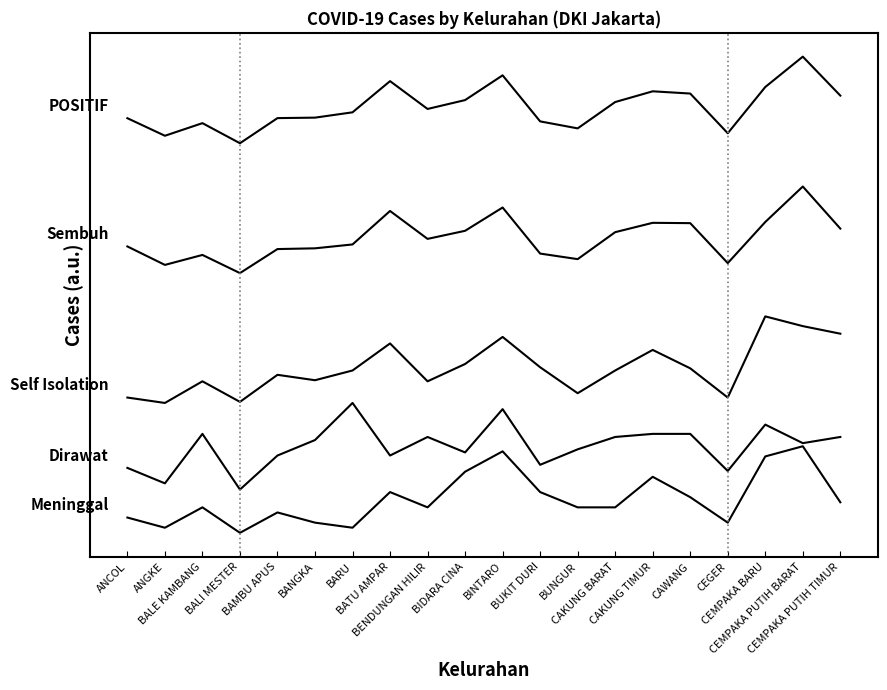

Is this an area chart (filled region under the line)?

No